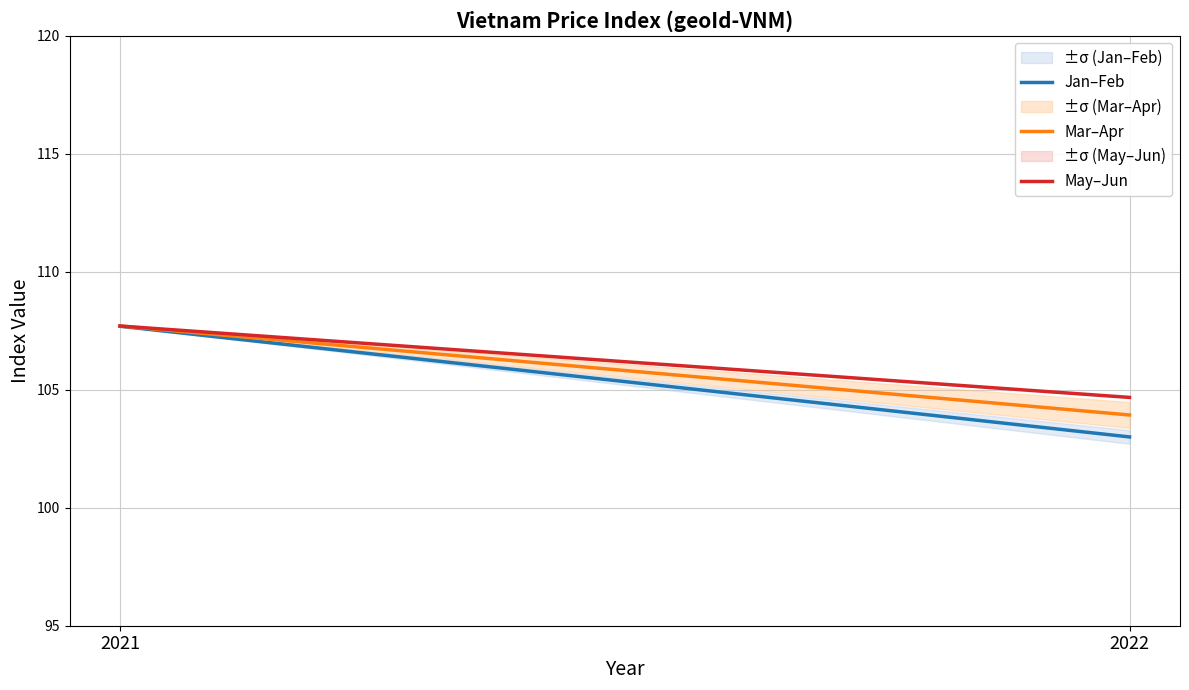

What are all the series names shown in the legend?

Jan–Feb, Mar–Apr, May–Jun